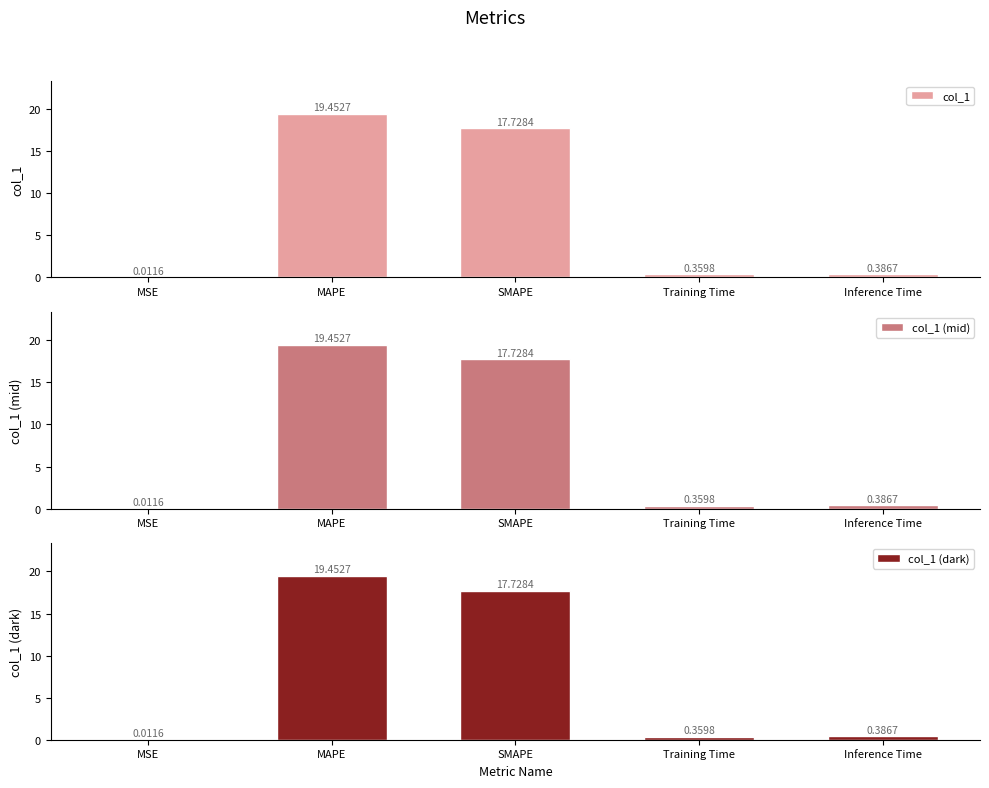

What is the difference between the second highest and second lowest values in the col_1 (mid) series?

17.4